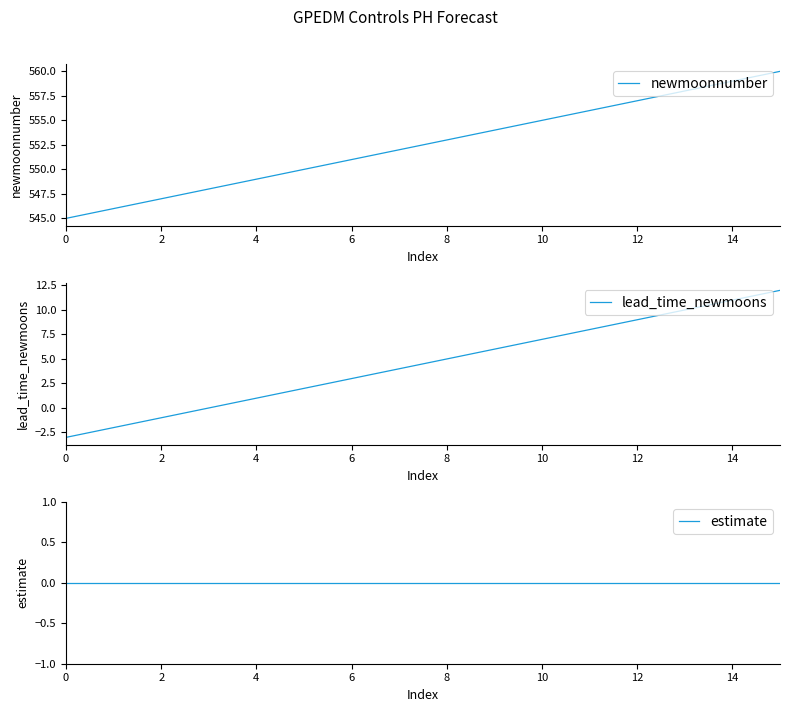

What is the value of the newmoonnumber point at the 4th from the left?

548